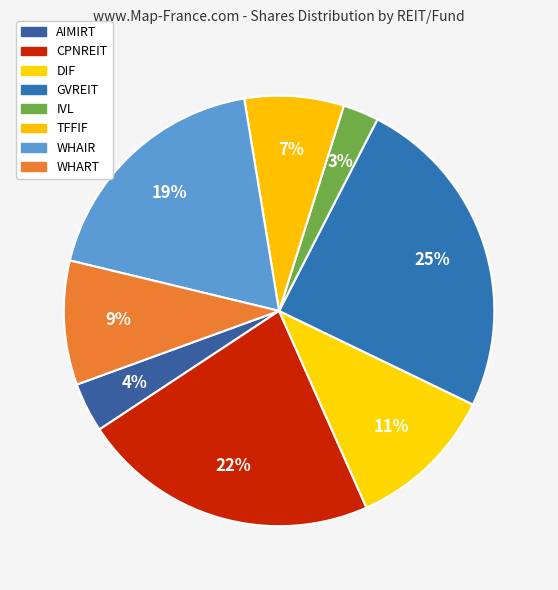

To the nearest percent, what is the difference between the AIMIRT and WHAIR slice percentages?

15%